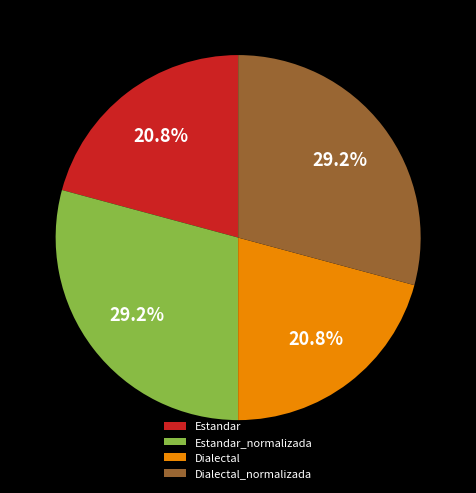

What is the ratio of the value at Dialectal_normalizada to the value at Dialectal?

1.4